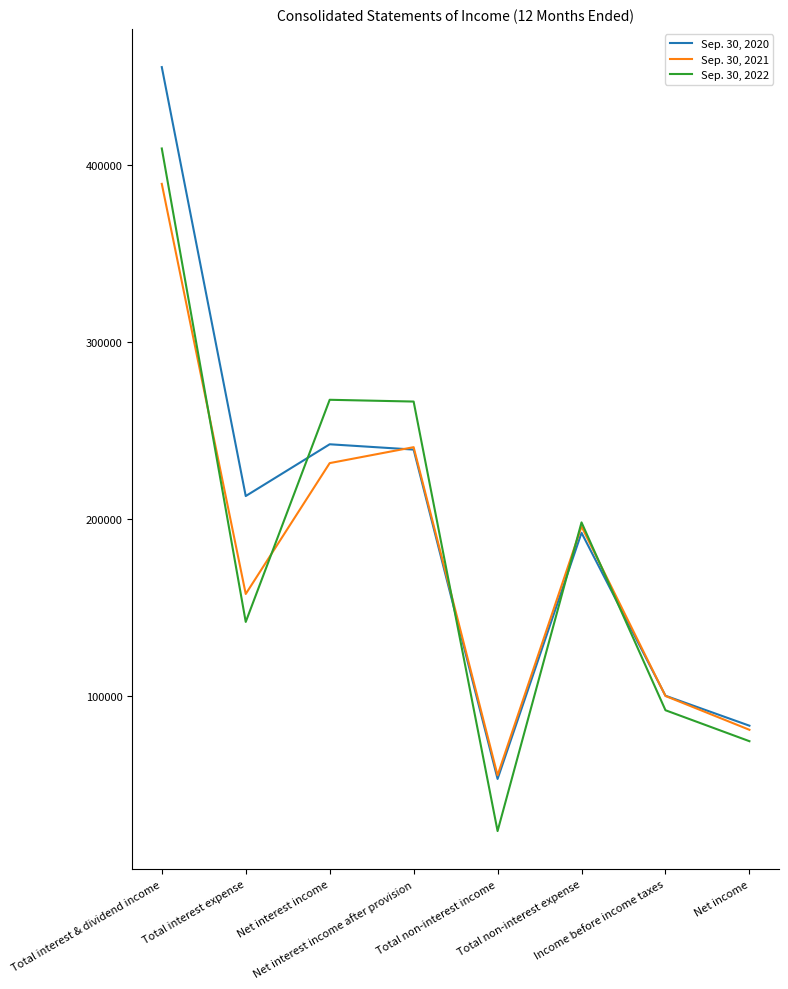

Is it true that Sep. 30, 2021 equals 389351 at Total interest & dividend income?

True